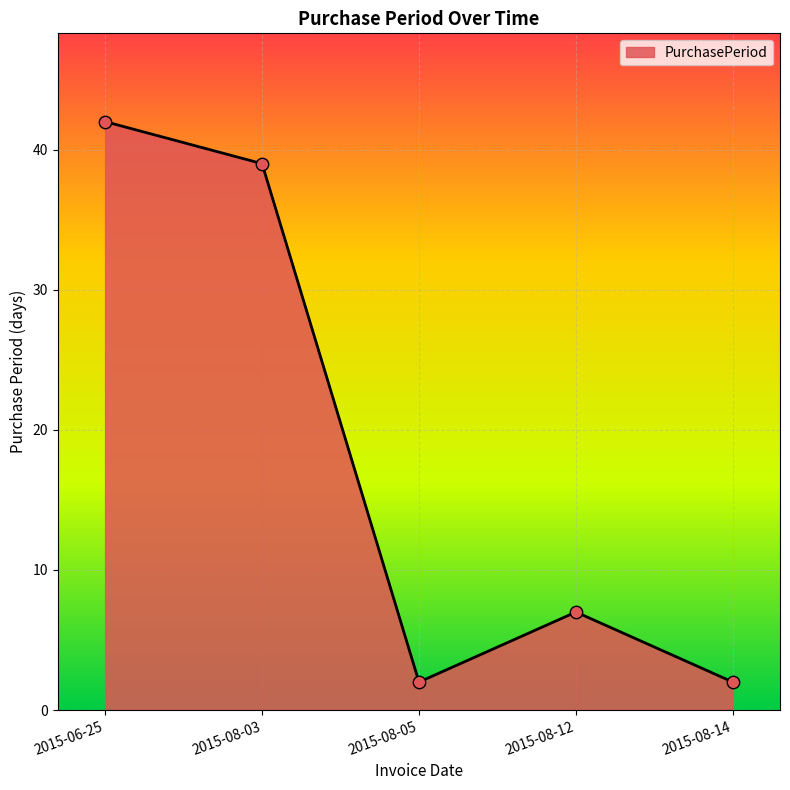

Approximately how many times larger is the value at 2015-06-25 compared to 2015-08-05?

21.0